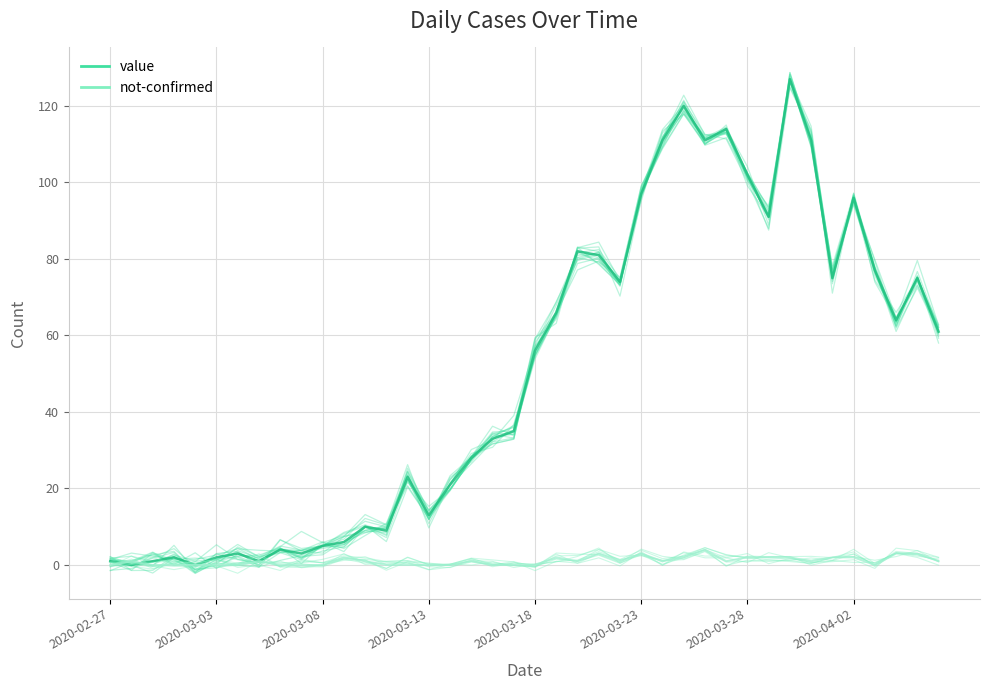

True or false: not-confirmed has more than 2 interior local peaks.

True